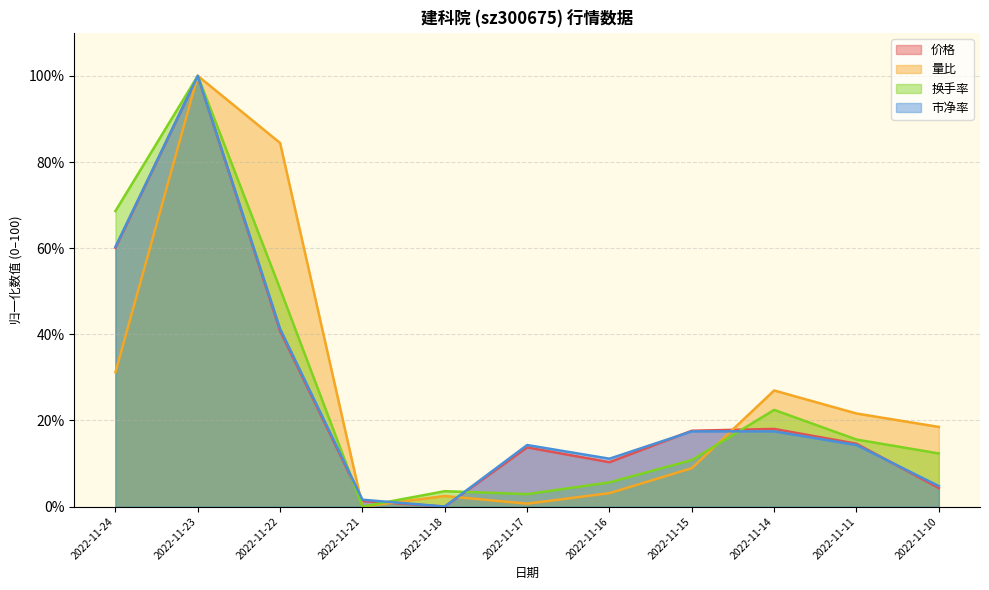

Reading left to right, transcribe all the data shown in this chart.

价格: 60.1	100.0	40.8	1.3	0.0	13.7	10.3	17.6	18.0	14.6	4.3
量比: 31.2	100.0	84.4	0.0	2.4	0.7	3.1	8.9	26.9	21.6	18.5
换手率: 68.6	100.0	50.5	0.0	3.6	2.9	5.6	10.8	22.4	15.6	12.3
市净率: 60.3	100.0	41.3	1.6	0.0	14.3	11.1	17.5	17.5	14.3	4.8